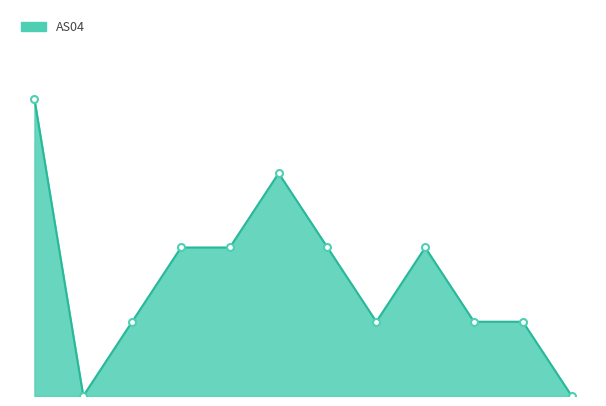

What is the difference between the maximum and second lowest values?

4